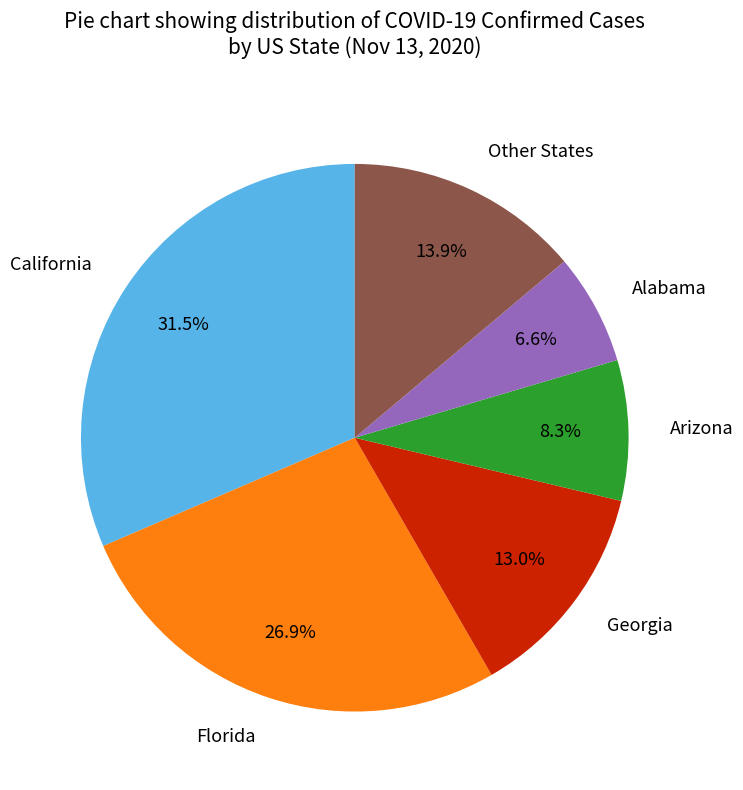

Which slice is the largest?

California